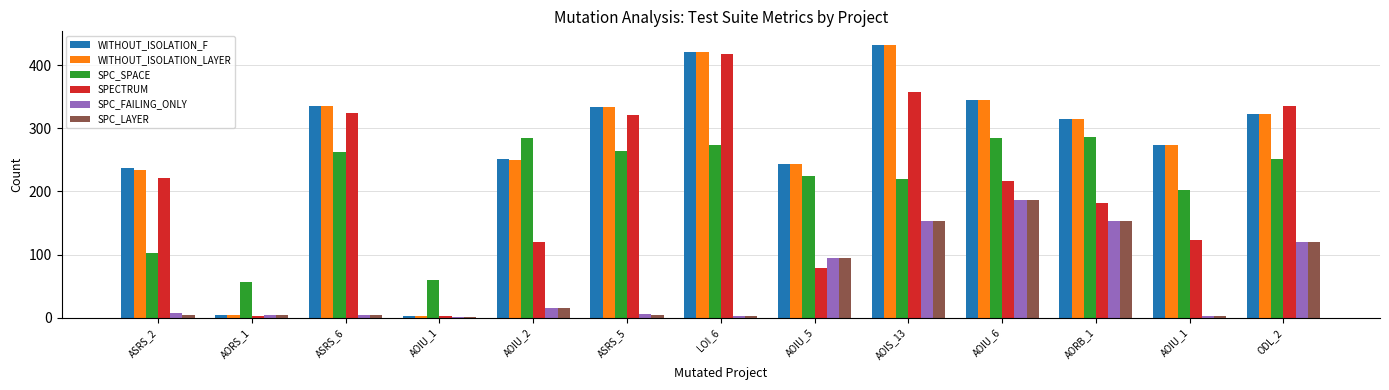

What is the difference between the WITHOUT_ISOLATION_LAYER values at AOIU_2 and AORS_1?

244